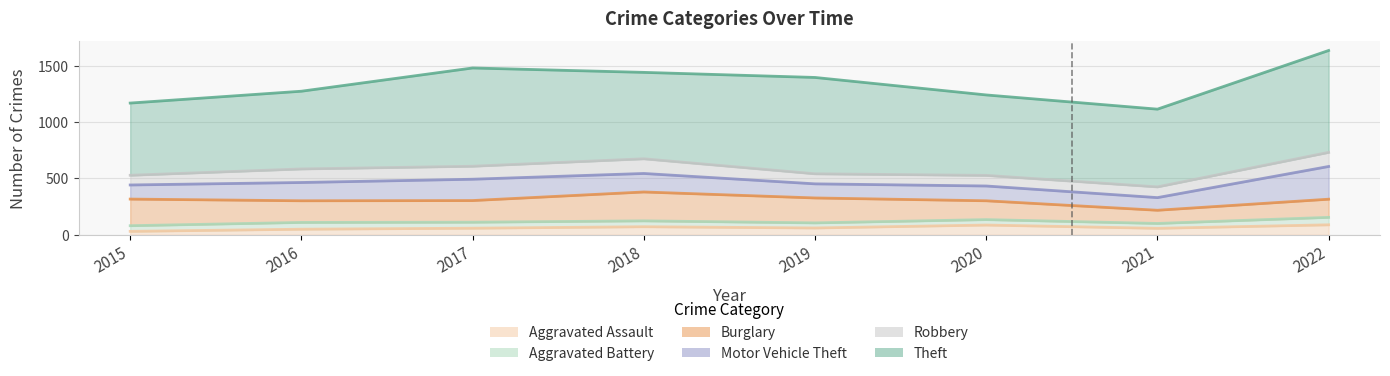

Reading left to right, transcribe all the data shown in this chart.

Aggravated Assault: 31	50	59	72	61	87	58	89
Aggravated Battery: 50	60	53	52	45	48	43	66
Burglary: 236	192	192	256	221	167	117	161
Motor Vehicle Theft: 125	162	189	164	125	131	112	290
Robbery: 86	120	115	130	89	94	95	125
Theft: 640	689	871	766	854	713	689	903